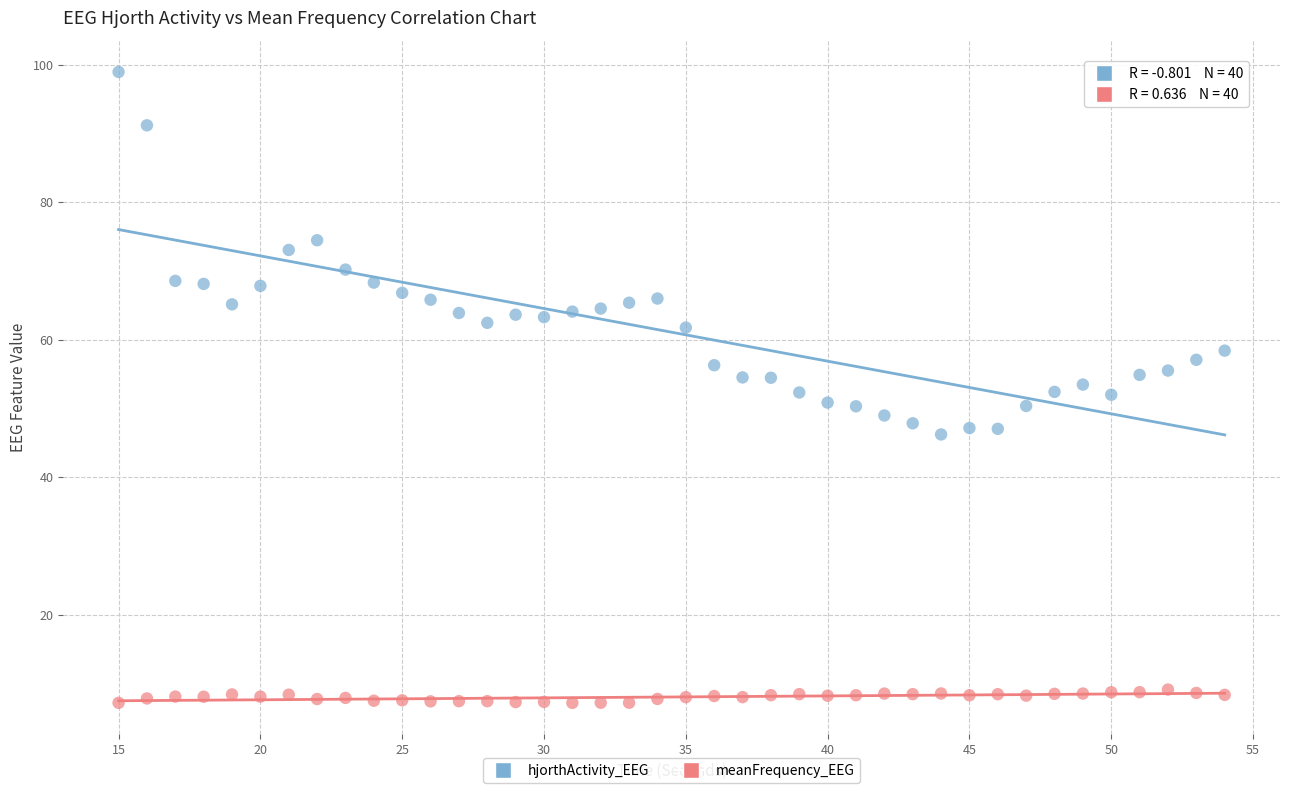

Which series contains the highest Y value?

hjorthActivity_EEG